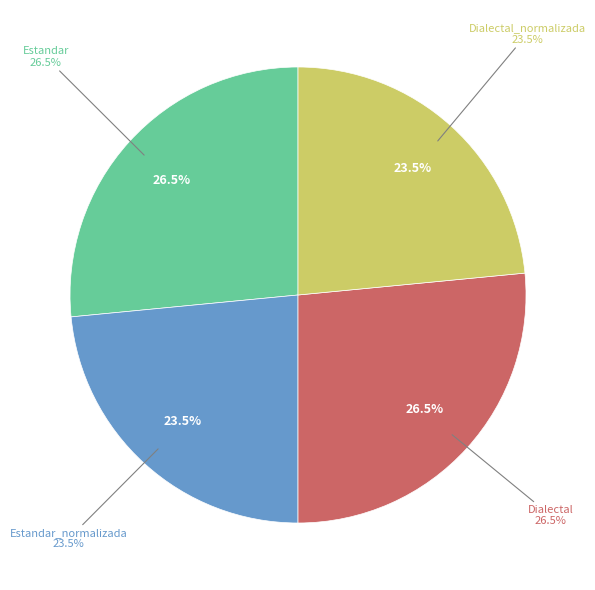

To the nearest percent, what percentage of the pie is Estandar?

27%